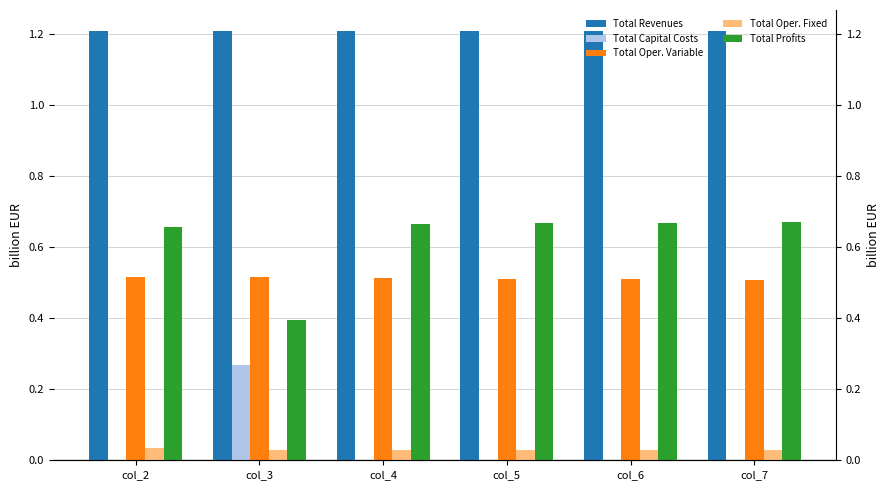

How many bars are there in each group?

5